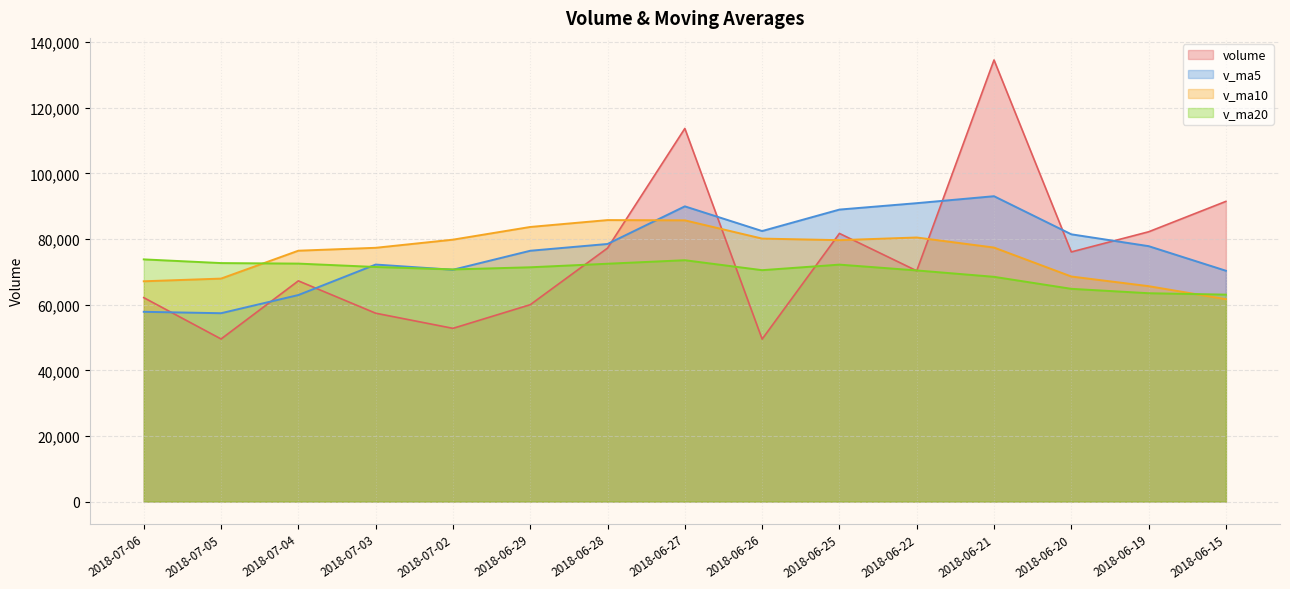

Is the value of v_ma20 at 2018-07-03 greater than the value of v_ma10 at 2018-06-19?

Yes